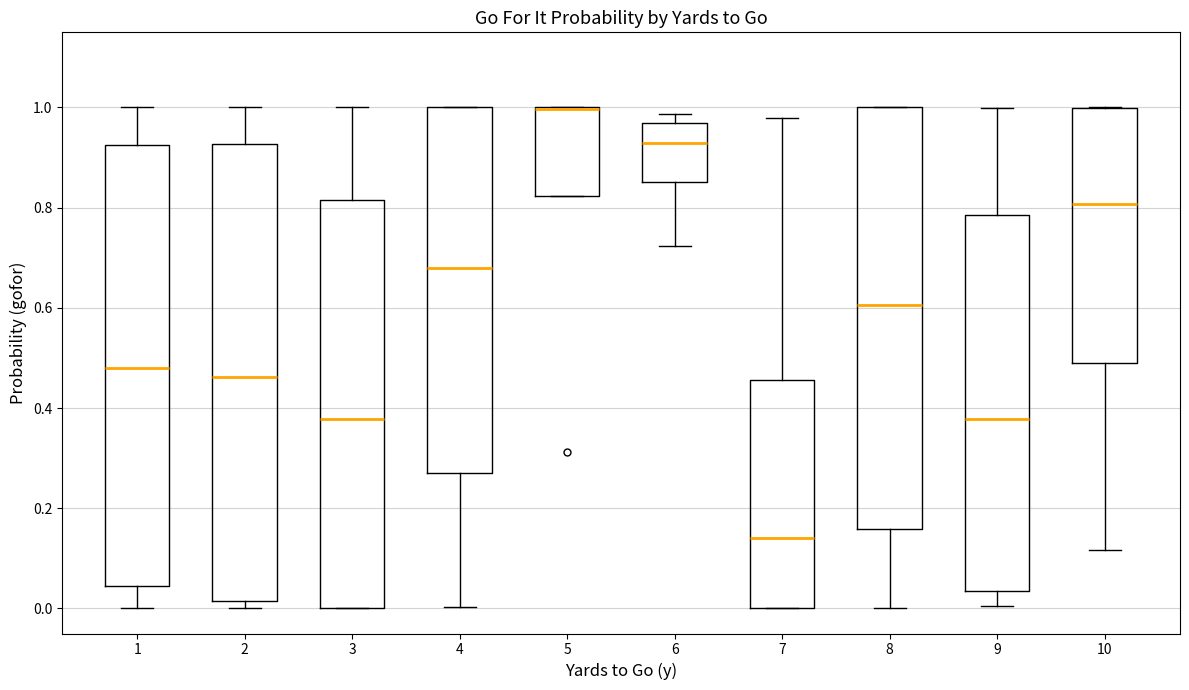

Where is the upper edge of the box at x = 5 on the y-axis? The values are not printed on the chart, so give them approximately, as read against the axis.

1.00